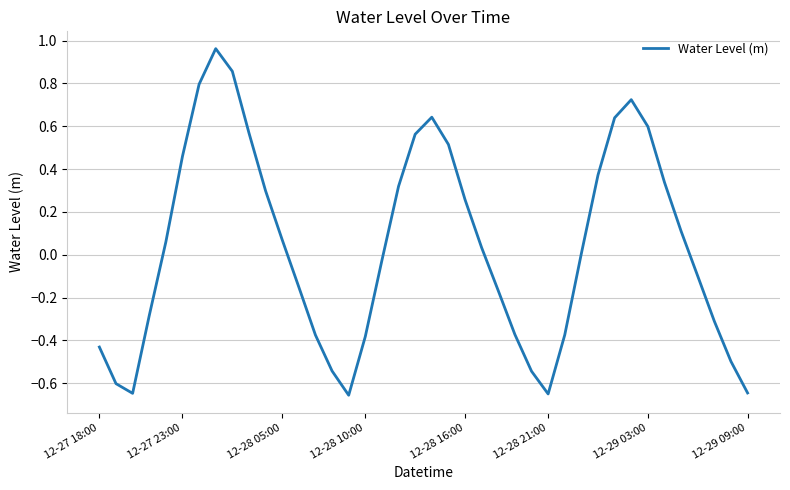

What is the difference between the maximum and minimum values?

1.6